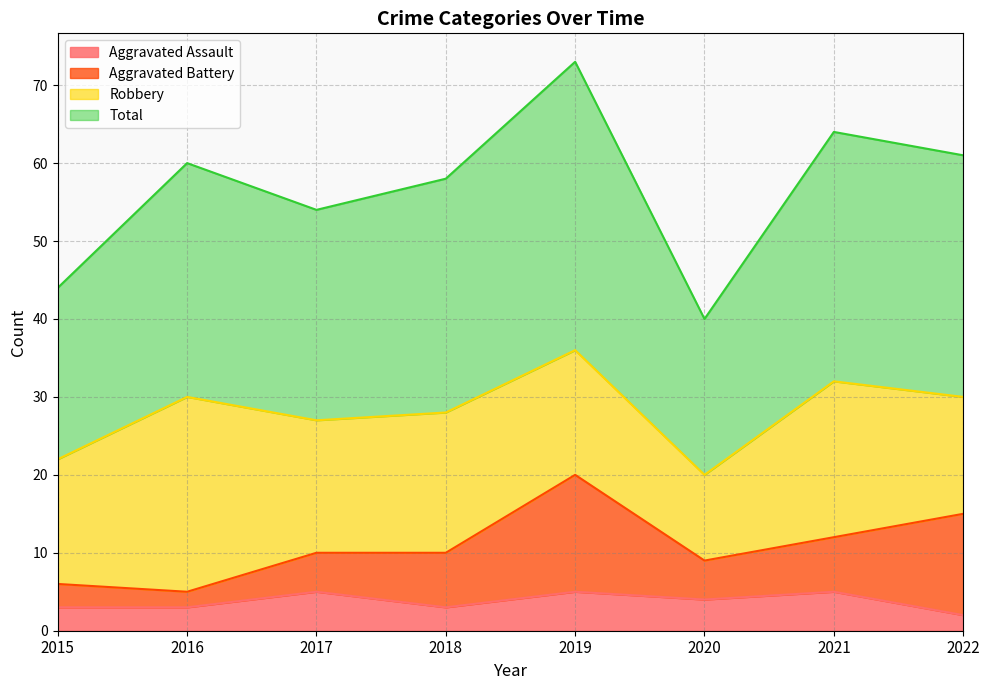

In Aggravated Assault, how many points are higher than both neighbors (excluding endpoints)?

3